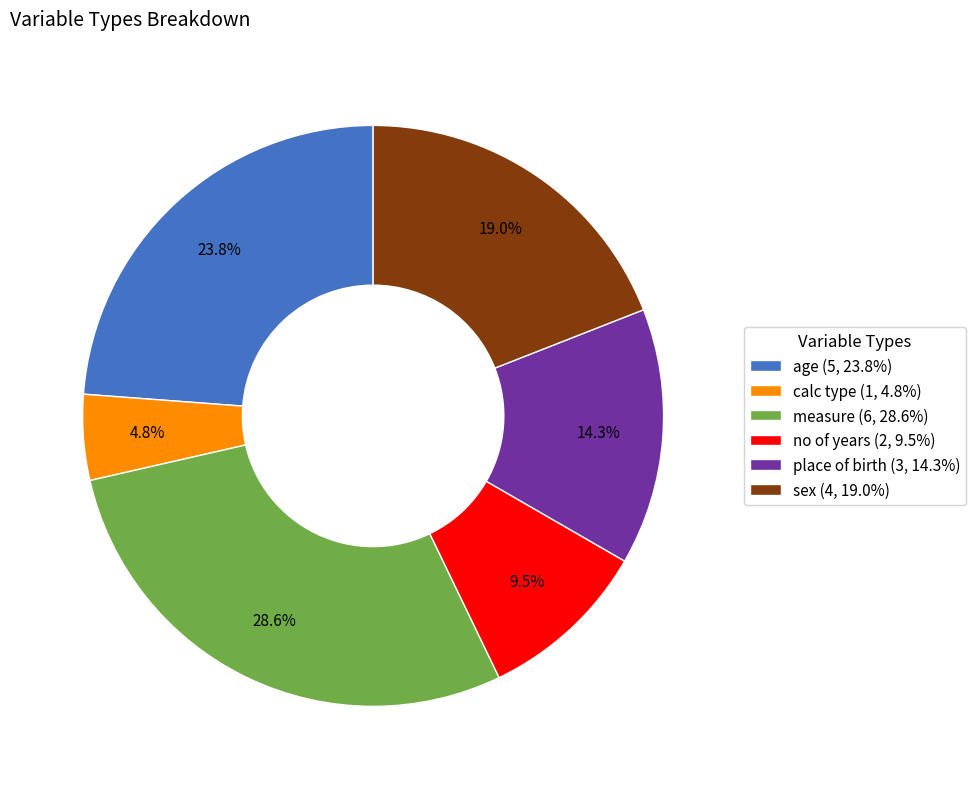

True or false: age accounts for 24% of the total.

True